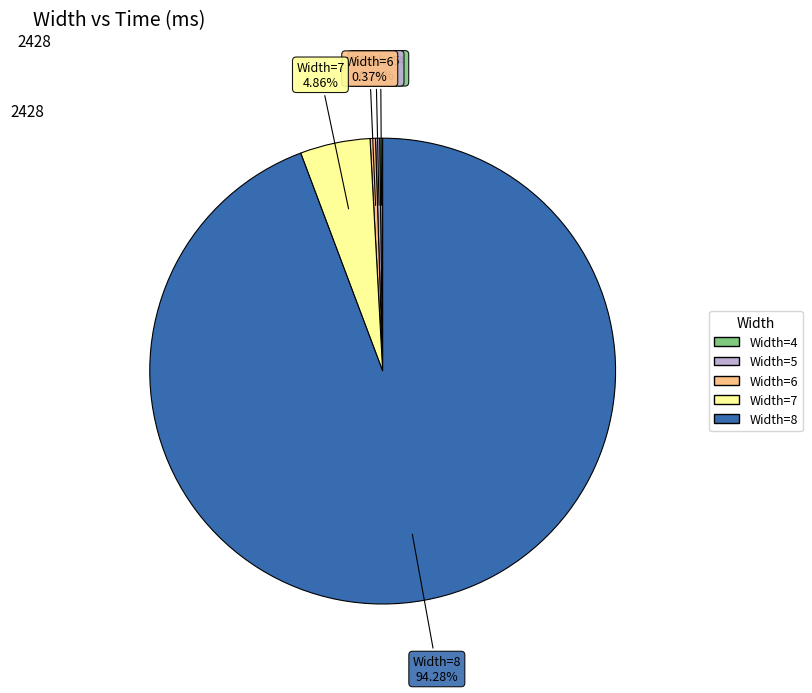

Between Width=8 and Width=6, which is larger?

Width=8